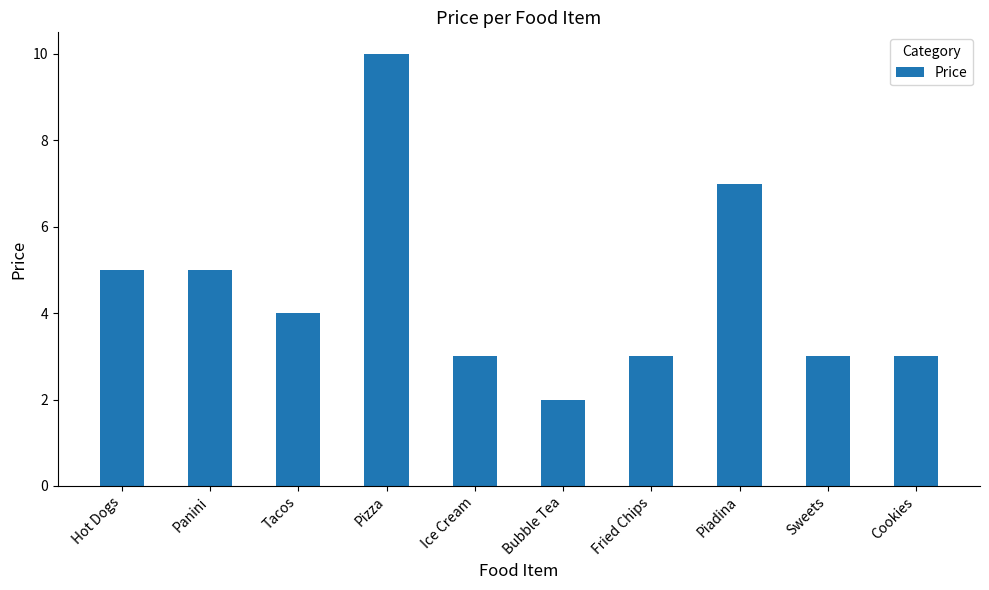

Between Sweets and Bubble Tea, which is larger?

Sweets